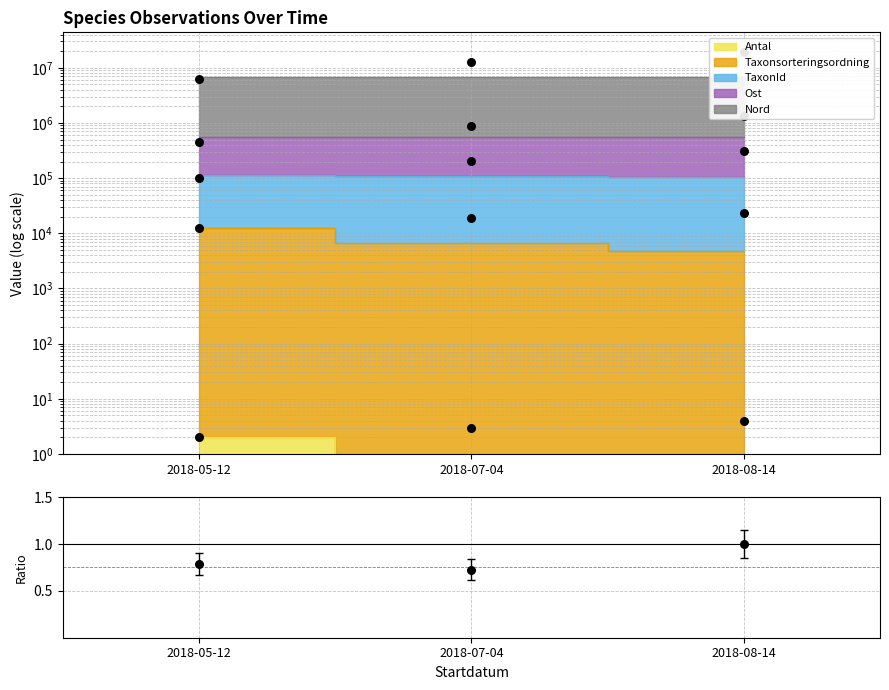

What is the change in value from 2018-05-12 to 2018-07-04?

-0.1